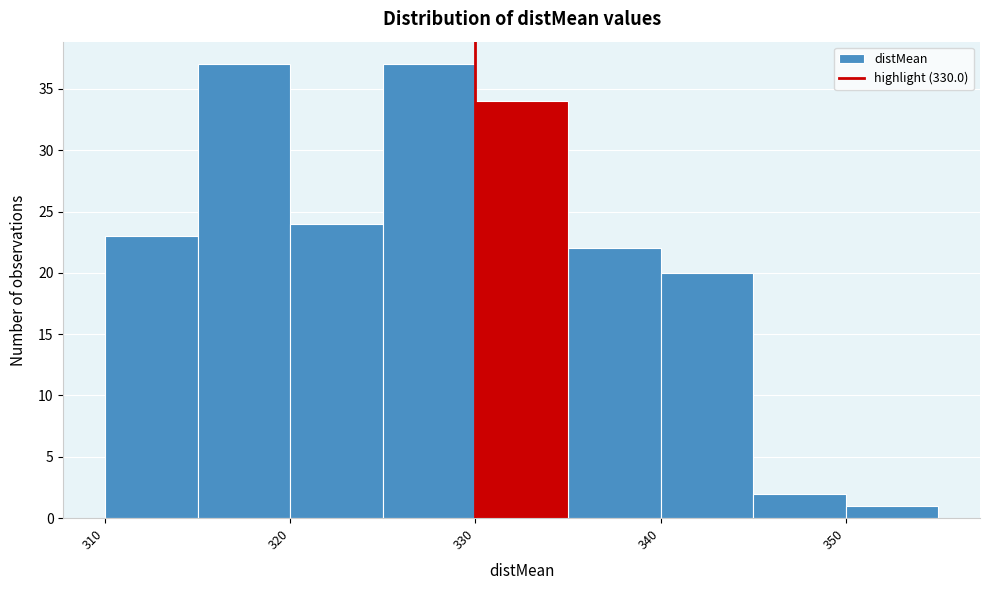

Reading left to right, list every bar in this chart as the range it spans on the x-axis followed by its height. The values are not printed on the chart, so give them approximately, as read against the axis.

310 to 315: 23
315 to 320: 37
320 to 325: 24
325 to 330: 37
330 to 335: 34
335 to 340: 22
340 to 345: 20
345 to 350: 2
350 to 355: 1